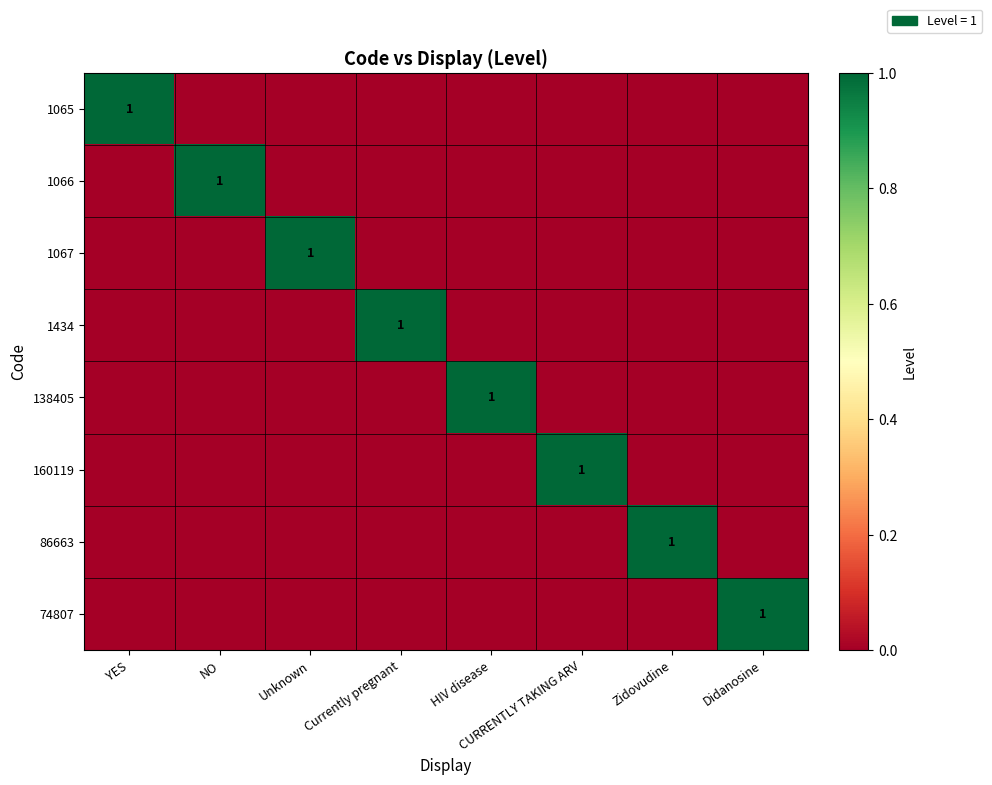

True or false: 1067 has a value of 0 at Unknown.

False